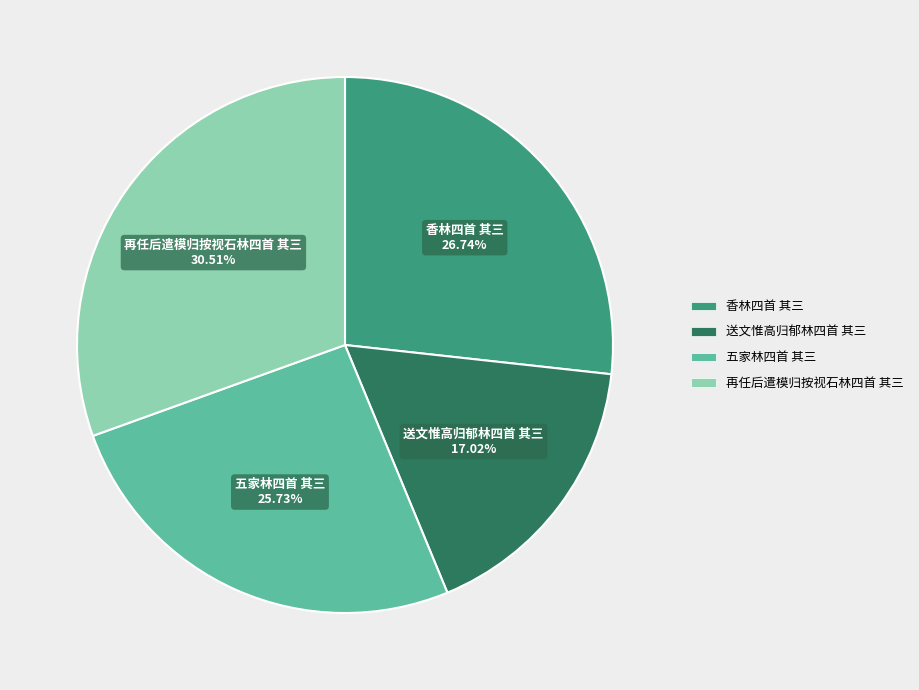

Rank the categories by value from highest to lowest.

再任后遣模归按视石林四首 其三, 香林四首 其三, 五家林四首 其三, 送文惟高归郁林四首 其三